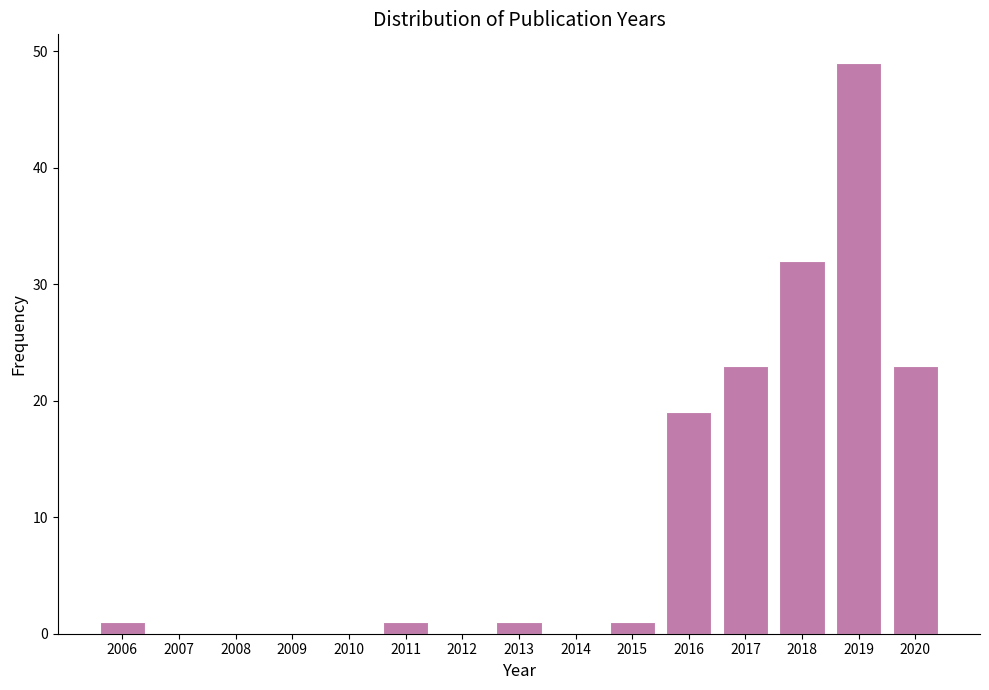

Which range on the x-axis has the tallest bar?

2018.5 to 2019.5